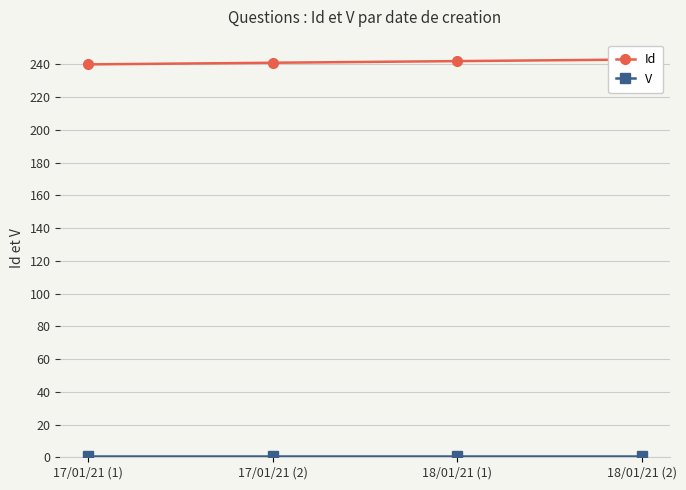

What are all the series names shown in the legend?

Id, V